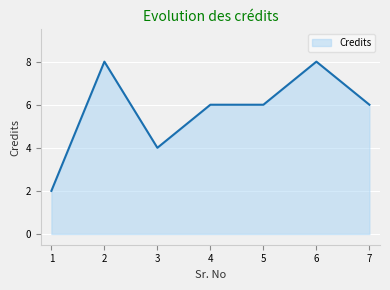

At which category does the data reach its first local peak?

2